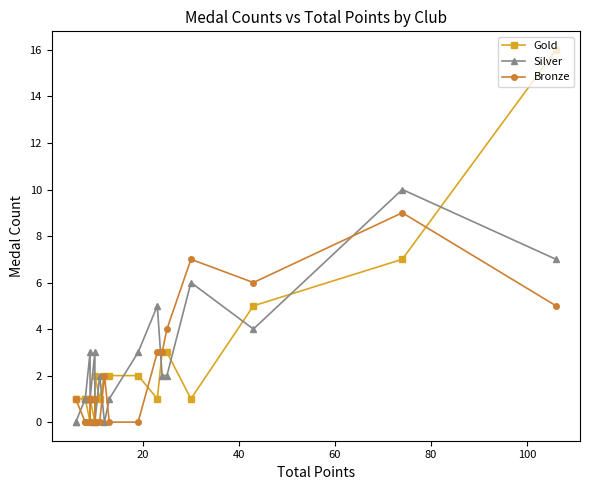

Rank the series at 40 from highest to lowest value.

Bronze, Gold, Silver